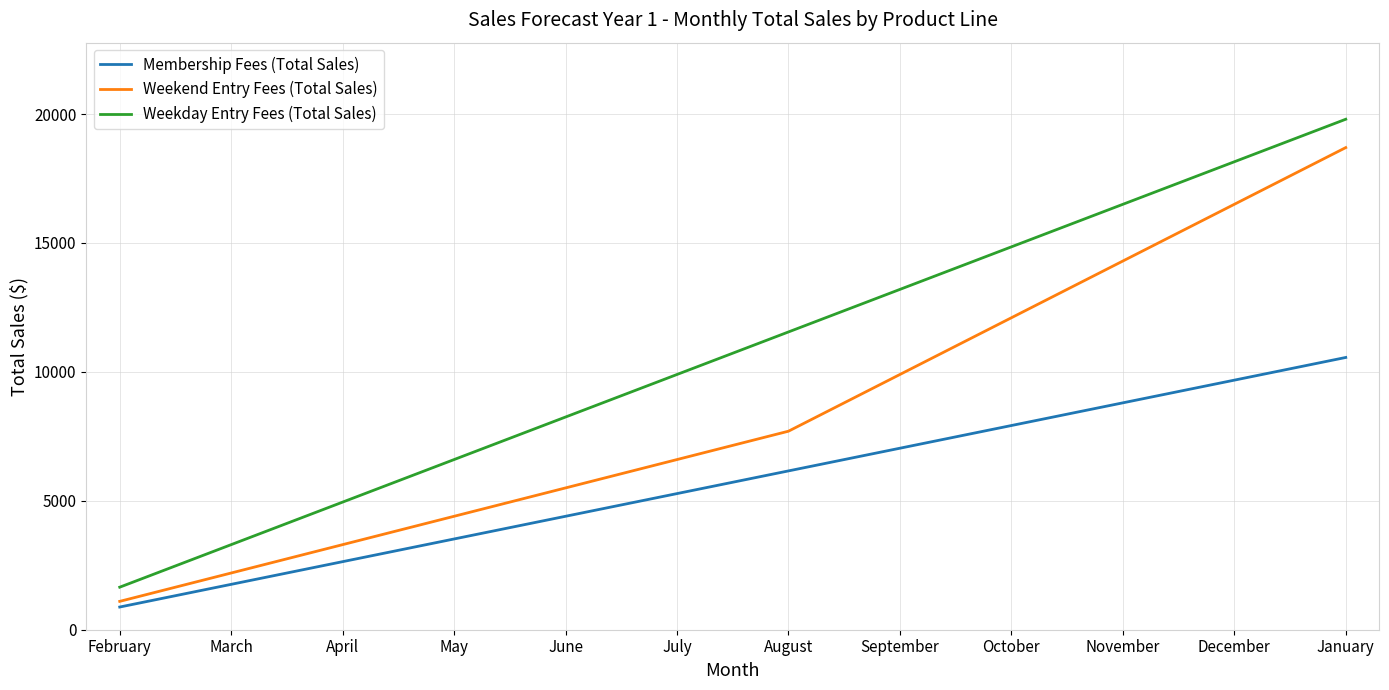

How many values in the Weekday Entry Fees (Total Sales) series are below 11550?

6